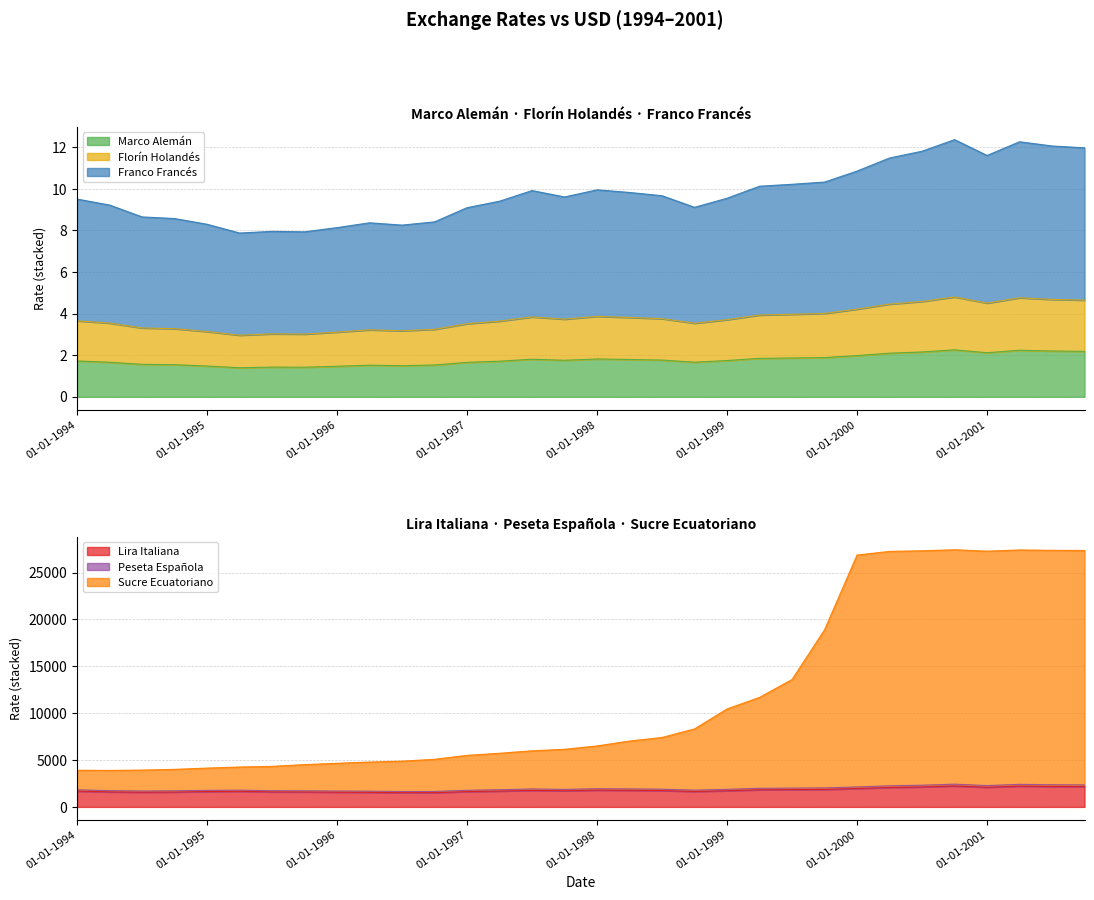

Is it true that Marco Alemán equals 2.1 at 01-01-2001?

True